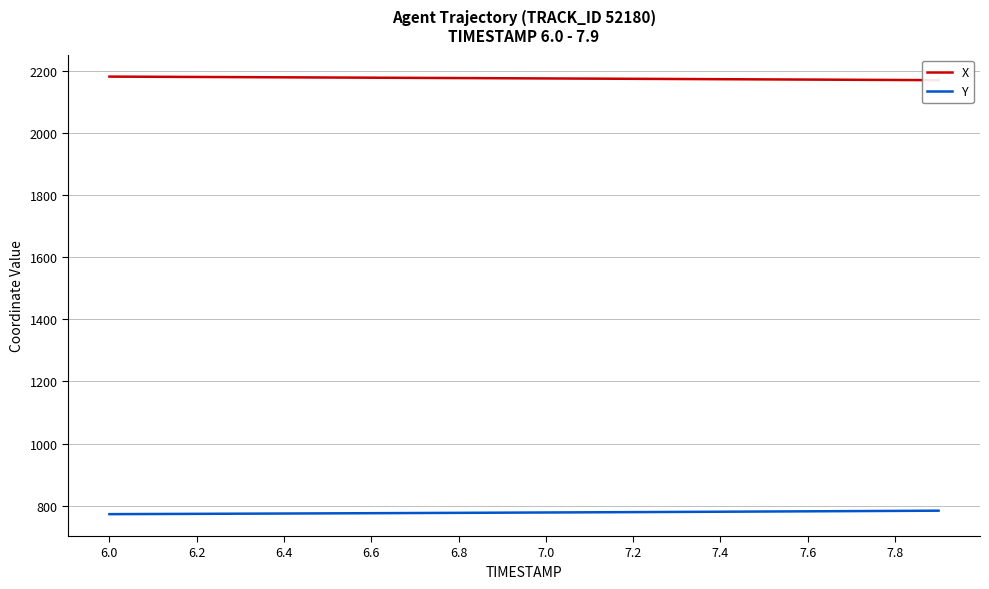

The value of Y at 6.8 is 776.5. True or false?

True